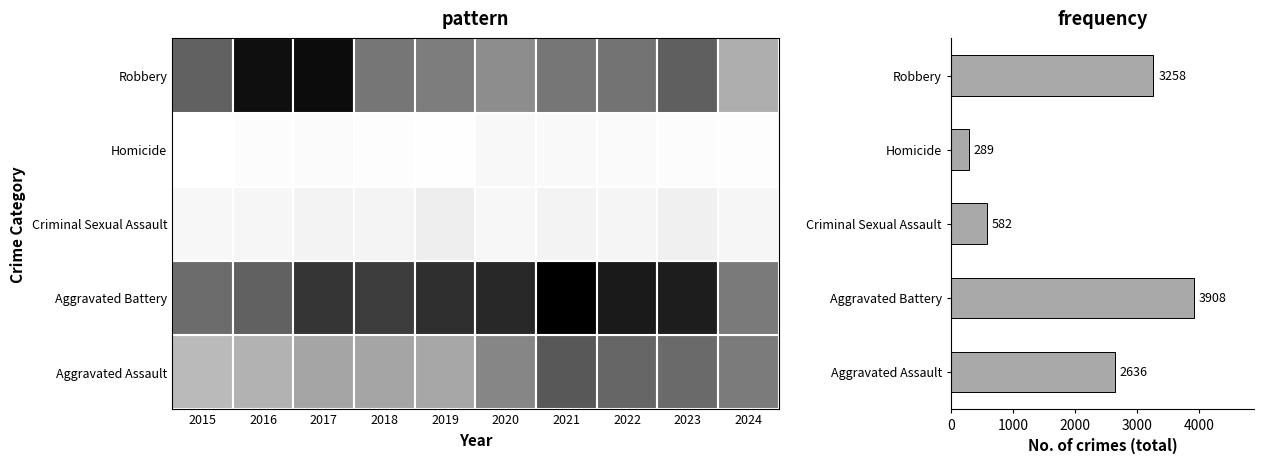

What is the difference between the maximum and second lowest values?

3326